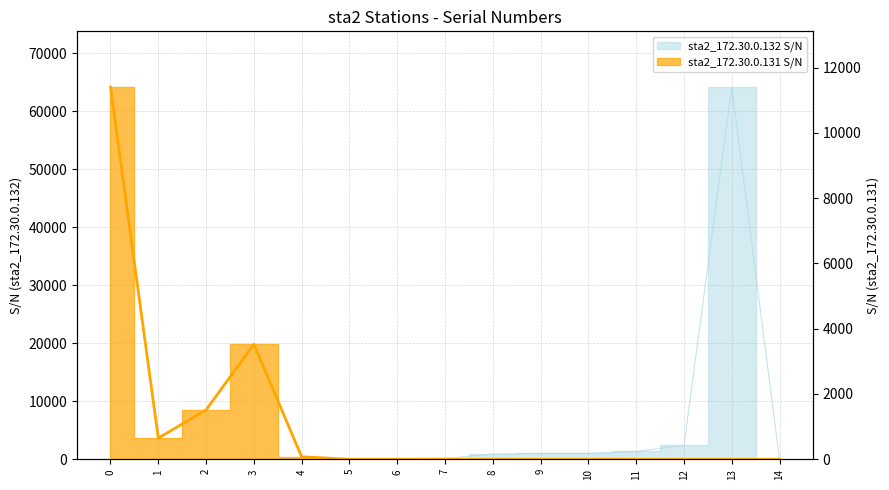

After their last crossing, which series has the higher values: sta2_172.30.0.132 S/N or sta2_172.30.0.131 S/N?

sta2_172.30.0.132 S/N